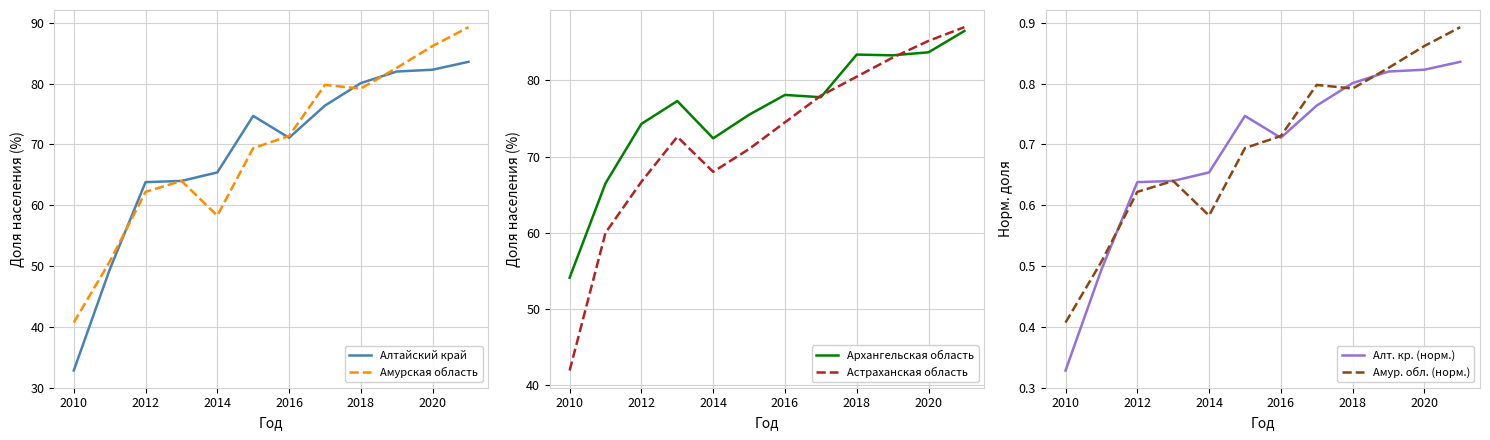

The value of Алтайский край at 2016 is 124.6. True or false?

False